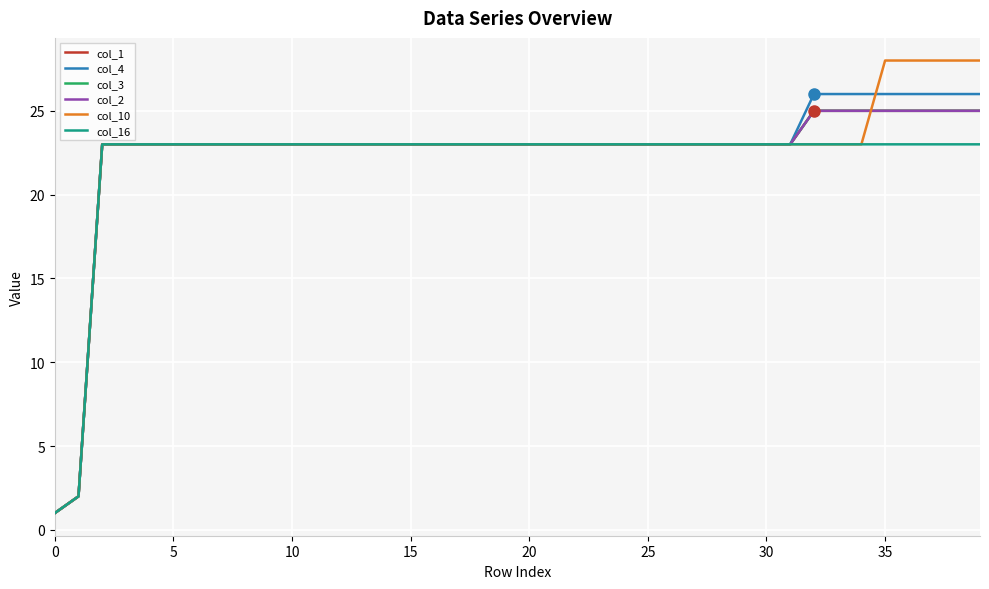

At which label is col_2 closest to 13?

10